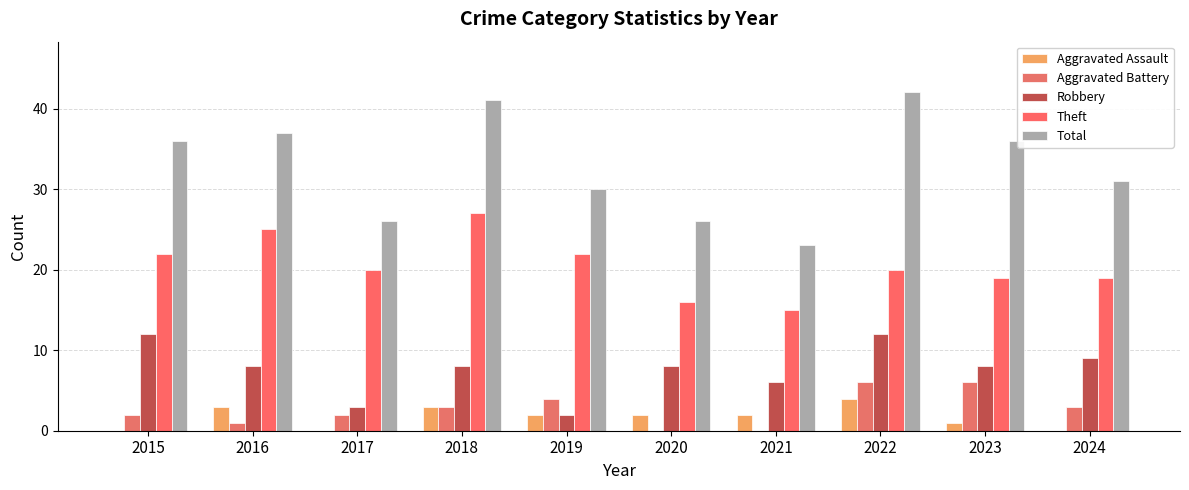

At which category does the chart reach its minimum across all series?

2015